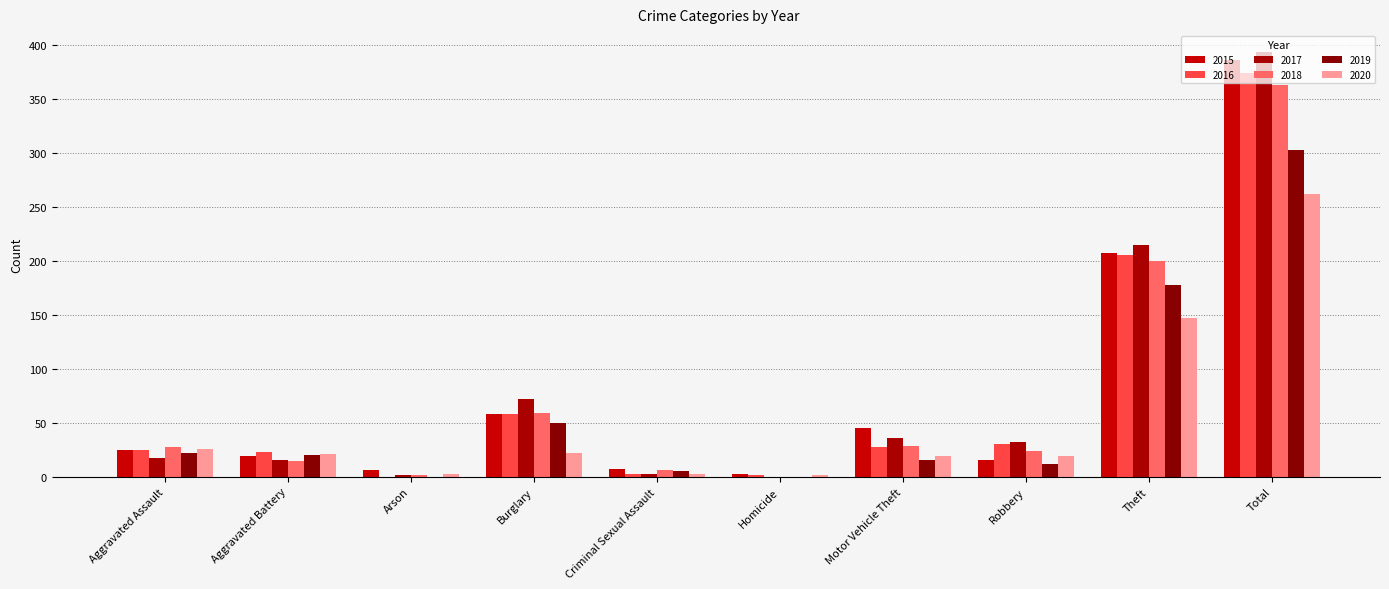

Which label corresponds to the smallest value in the chart?

Arson